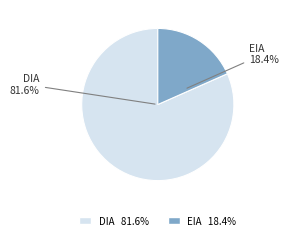

What is the ratio of the value at EIA to the value at DIA?

0.2